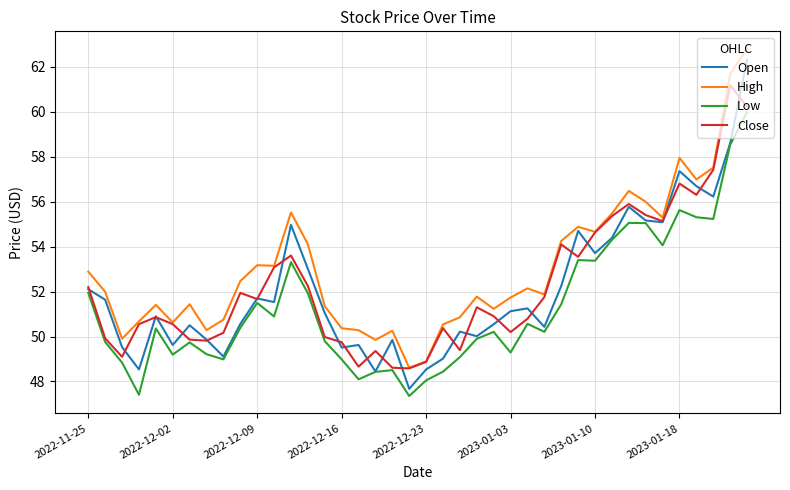

Which series has the largest total across all categories?

High